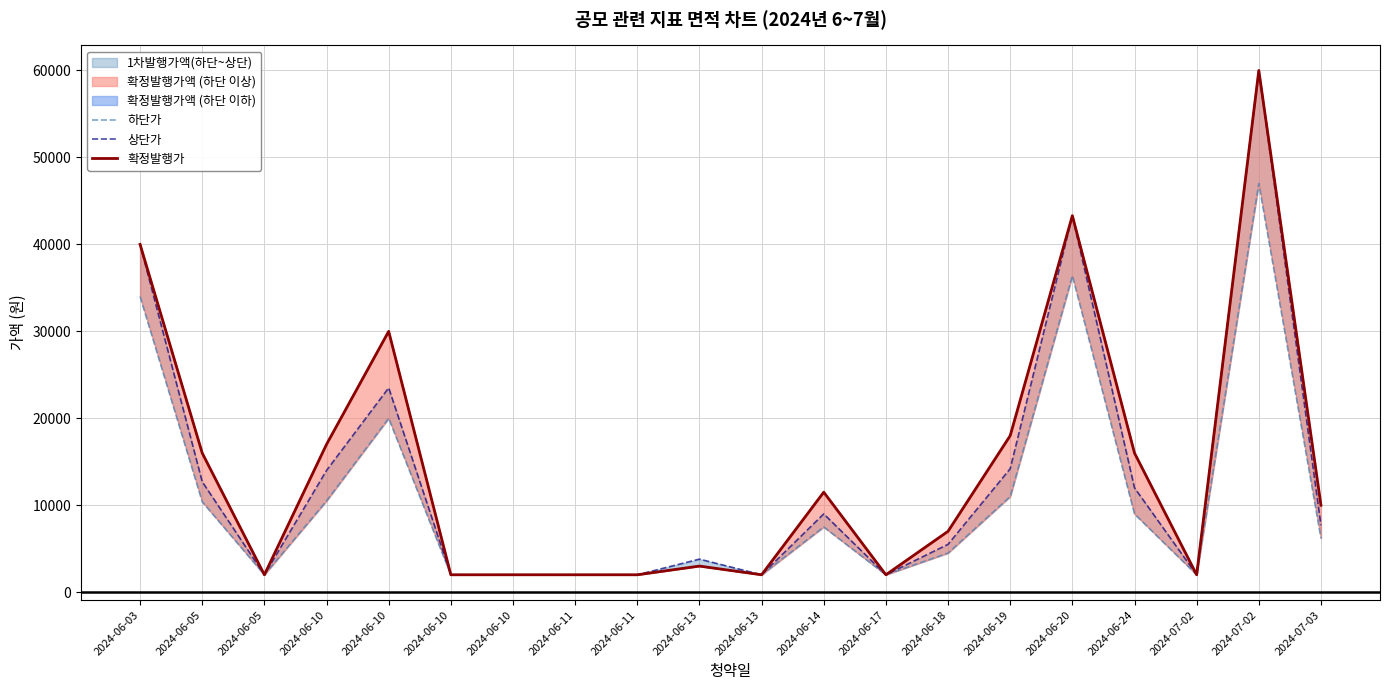

What is the label of the 20th point from the left?

2024-07-03